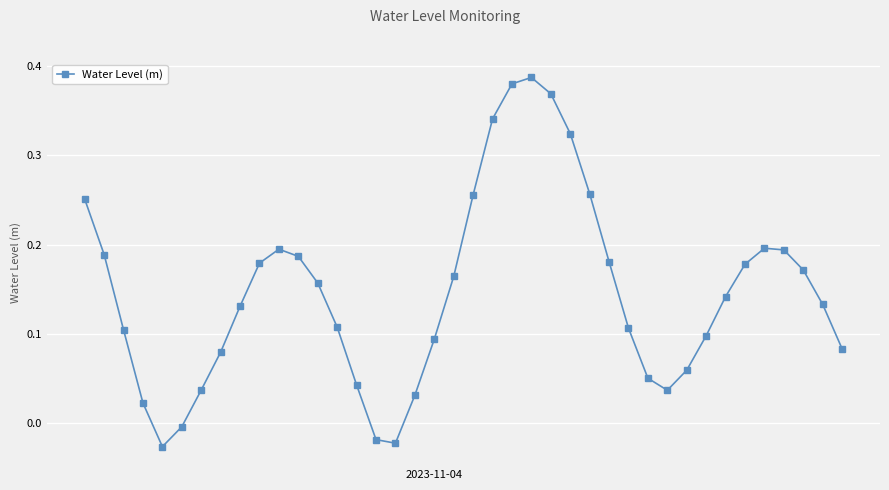

How many interior local valleys (lower than both neighbors) does the data have?

3